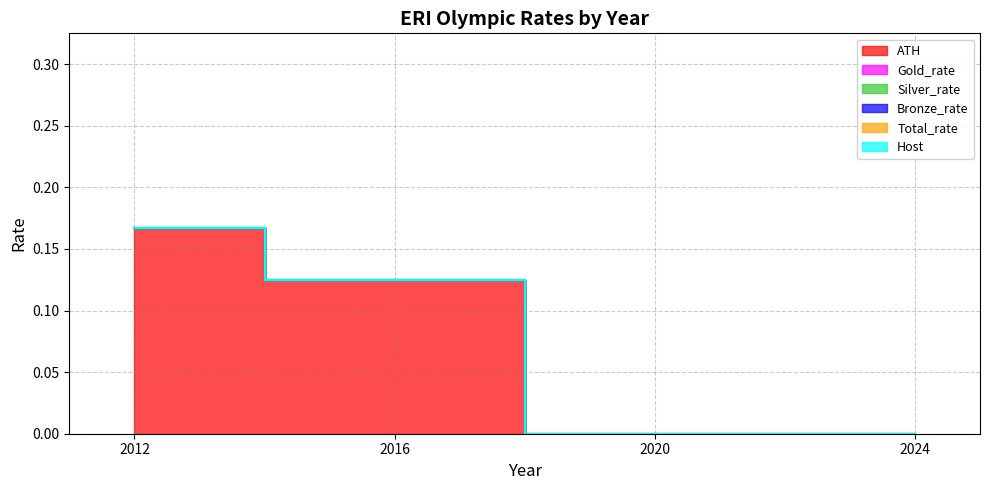

How many lines are shown in the chart?

6